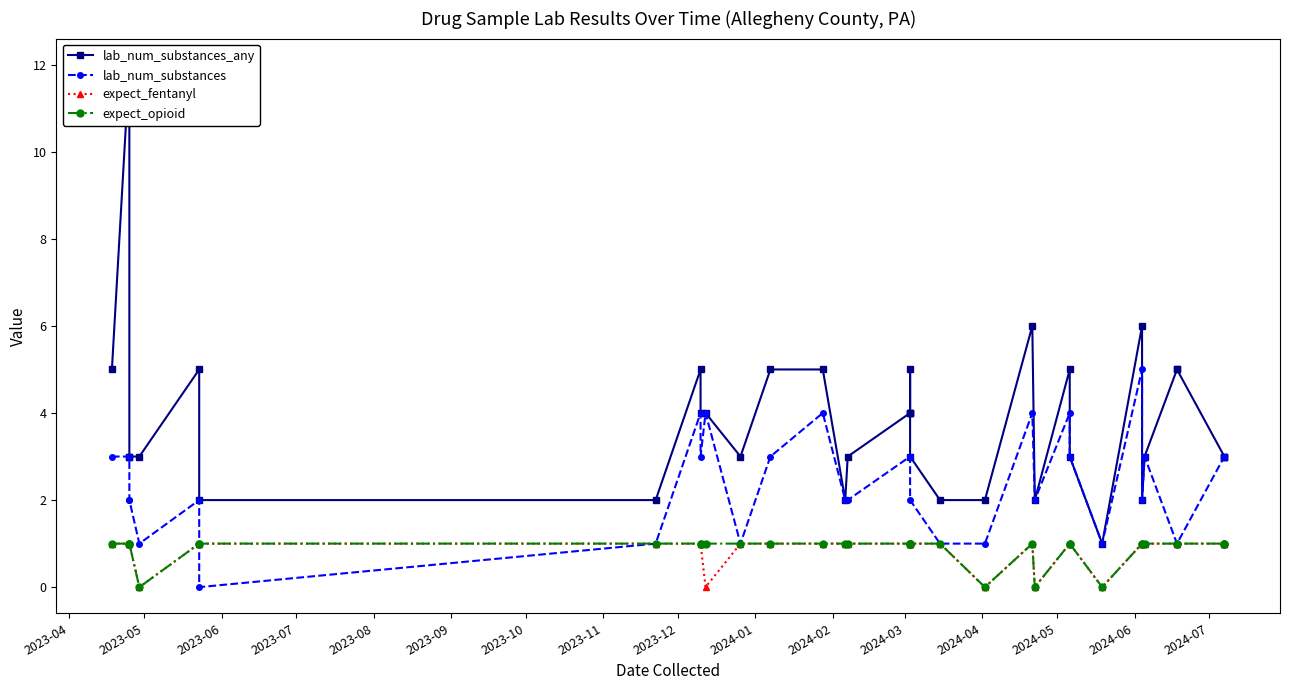

Is the value of lab_num_substances_any at 2023-09 greater than the value of expect_opioid at 24?

Yes